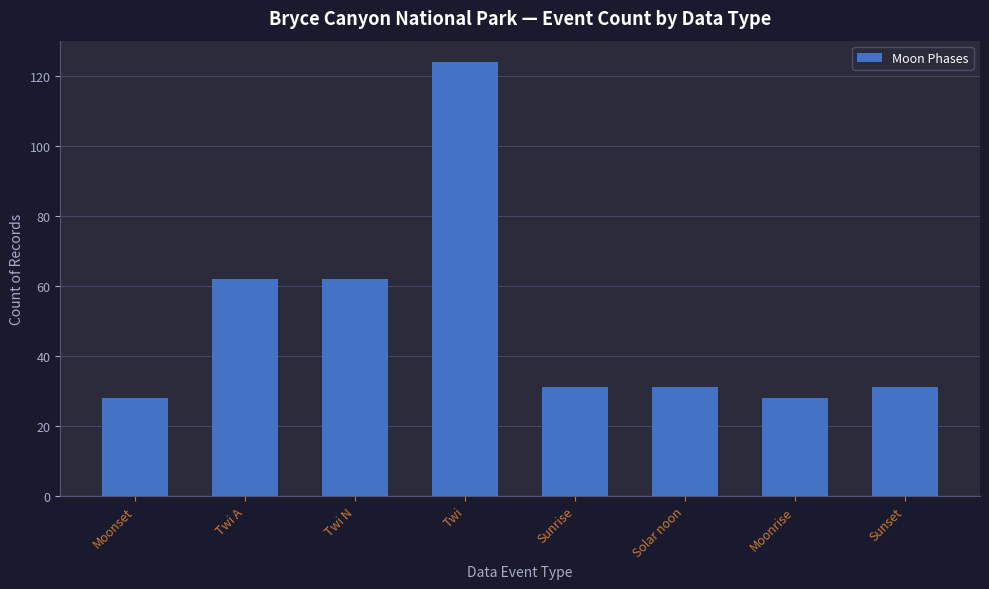

True or false: the data shows 31 at Solar noon.

True